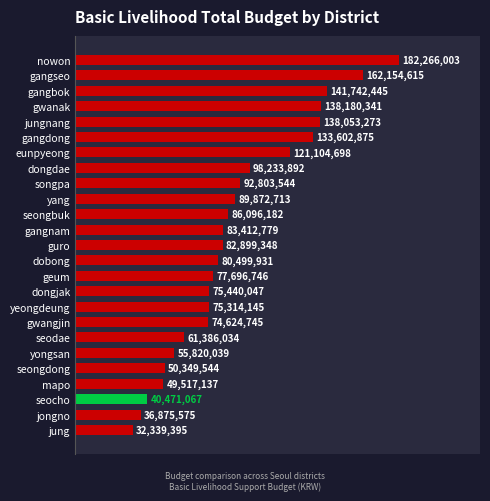

True or false: the data shows 40471067 at seocho.

True